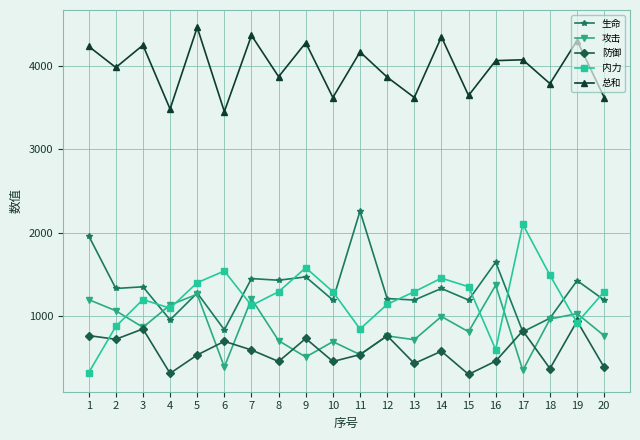

What value does the 生命 series have at 6?

833.0